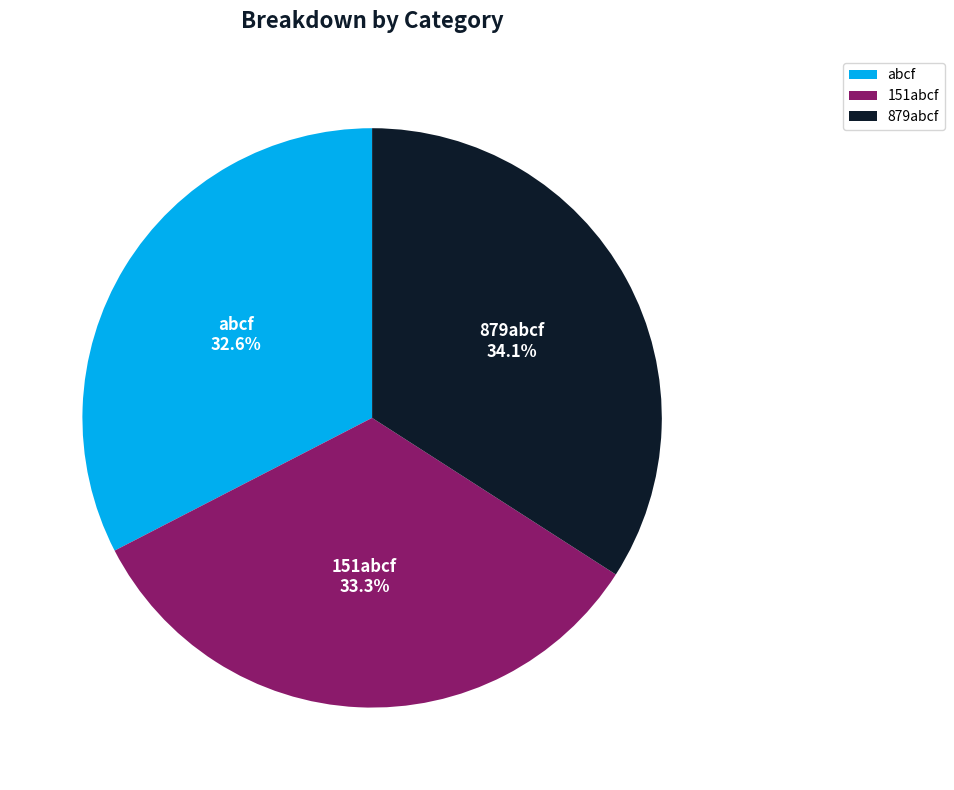

To the nearest percent, what portion does 151abcf represent?

33%